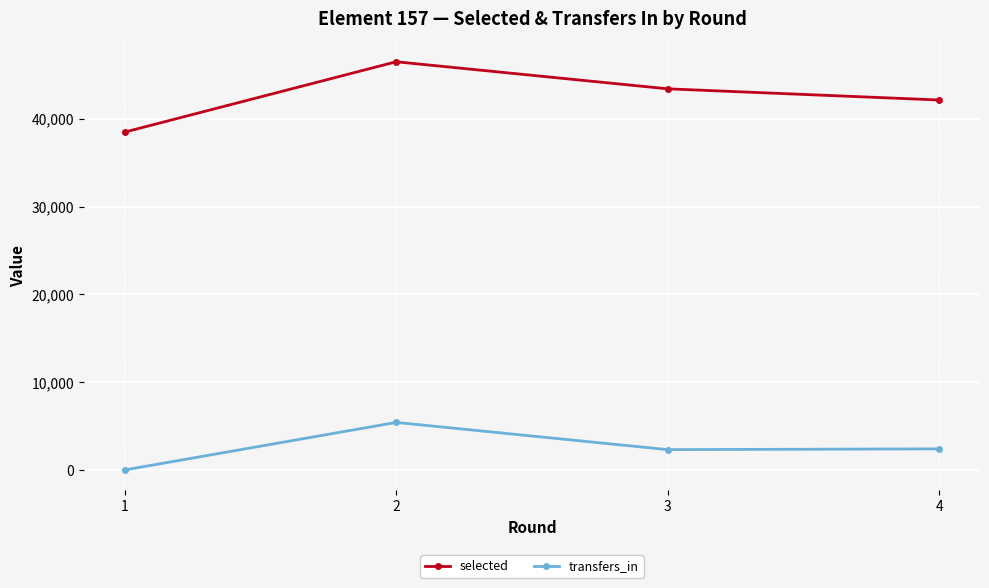

Which category has the lowest value in the transfers_in series?

1